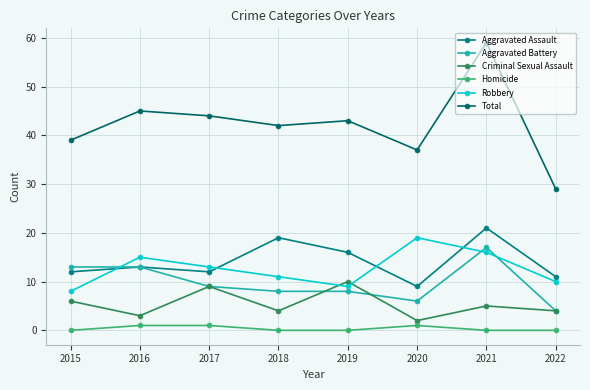

At which category does the chart reach its peak across all series?

2021